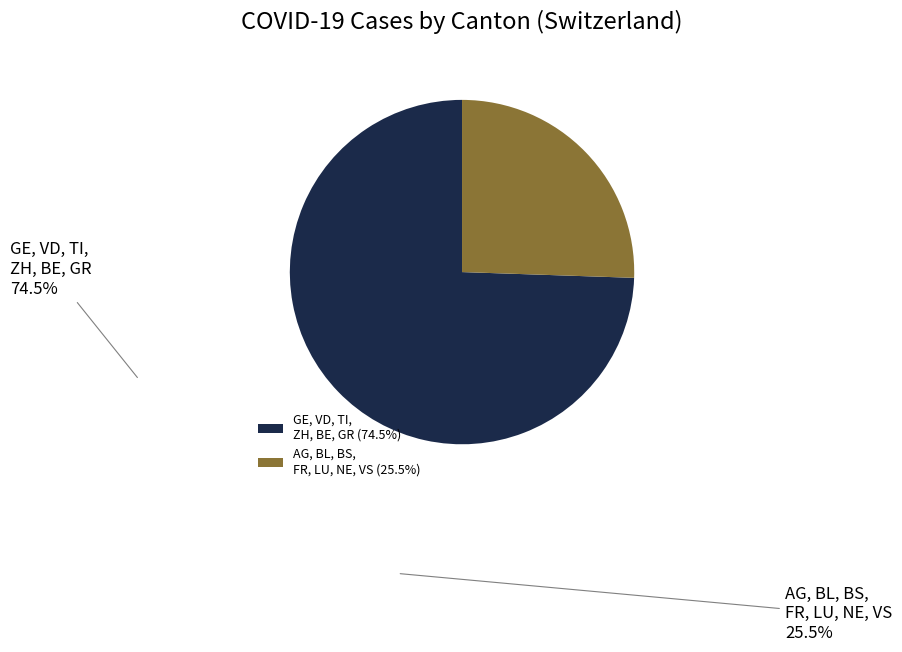

Is GE, VD, TI, ZH, BE, GR the majority of the pie?

Yes